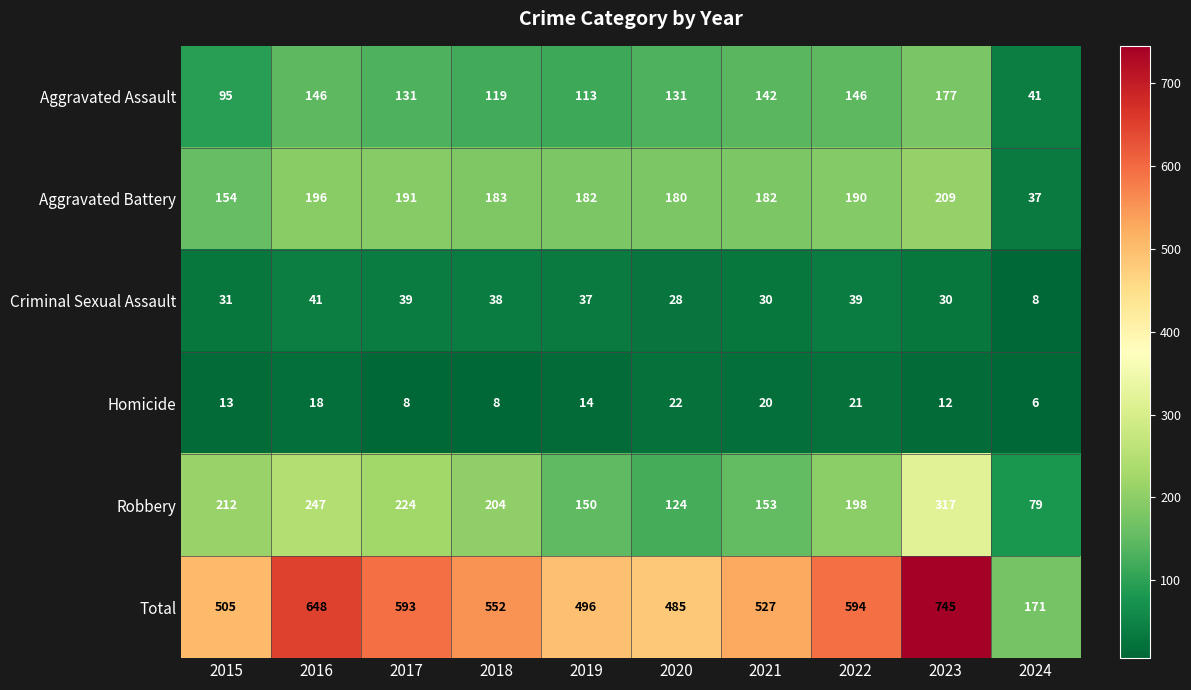

What is the average value of the Robbery series?

191